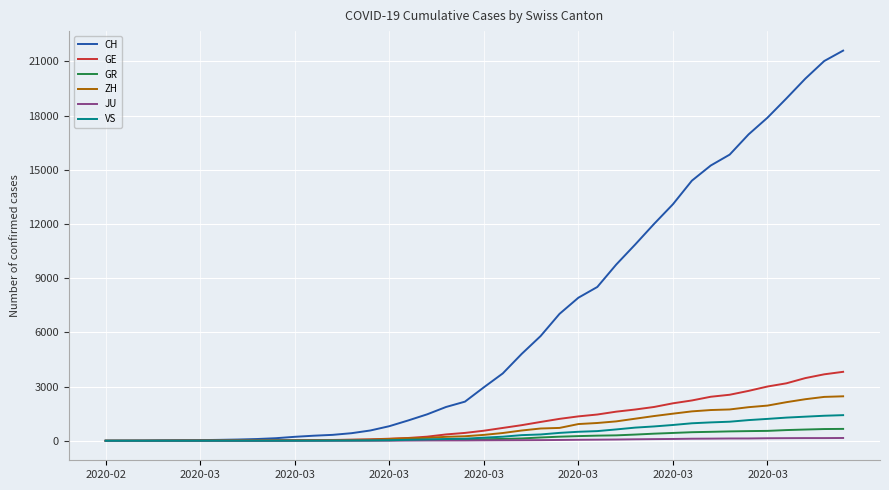

Which series has the widest spread of values?

CH